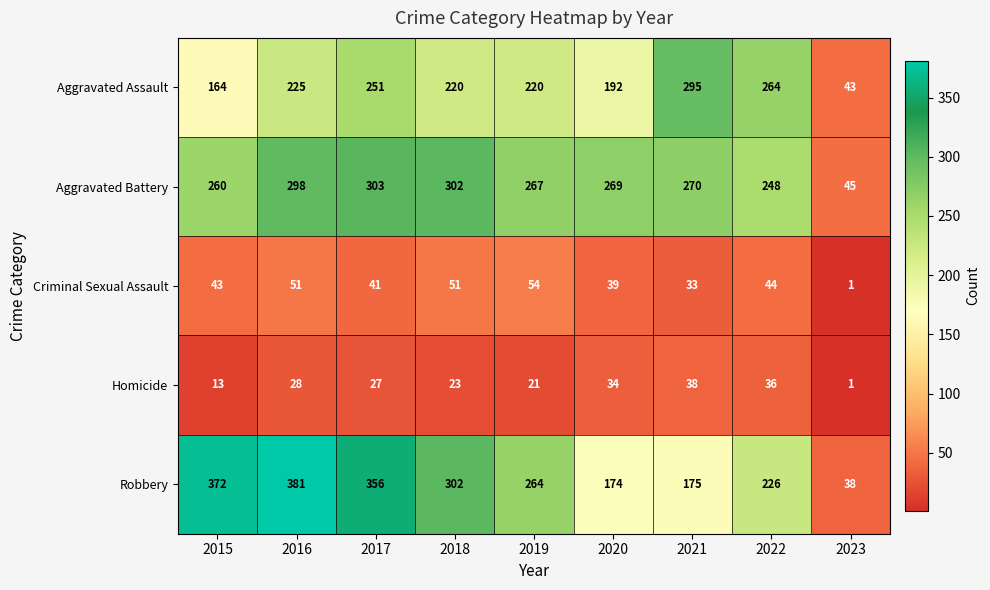

Which series has the widest spread of values?

Robbery